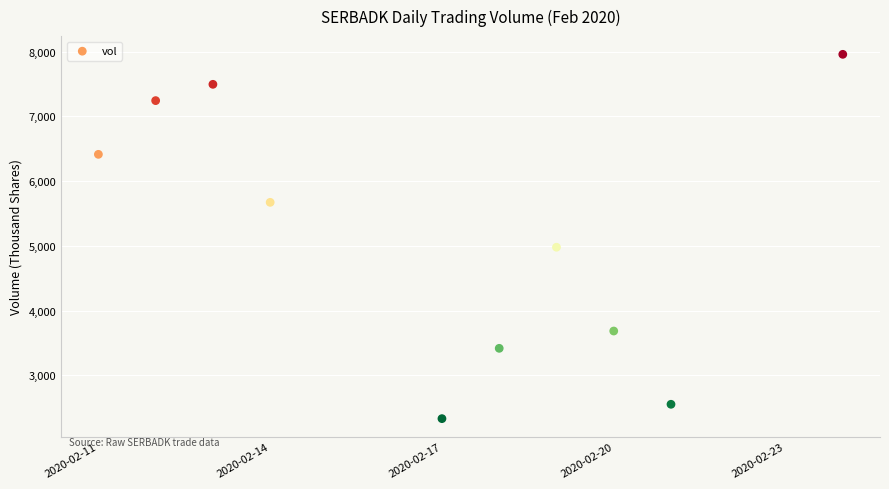

What is the range of Y values (max minus min)?

5624.8